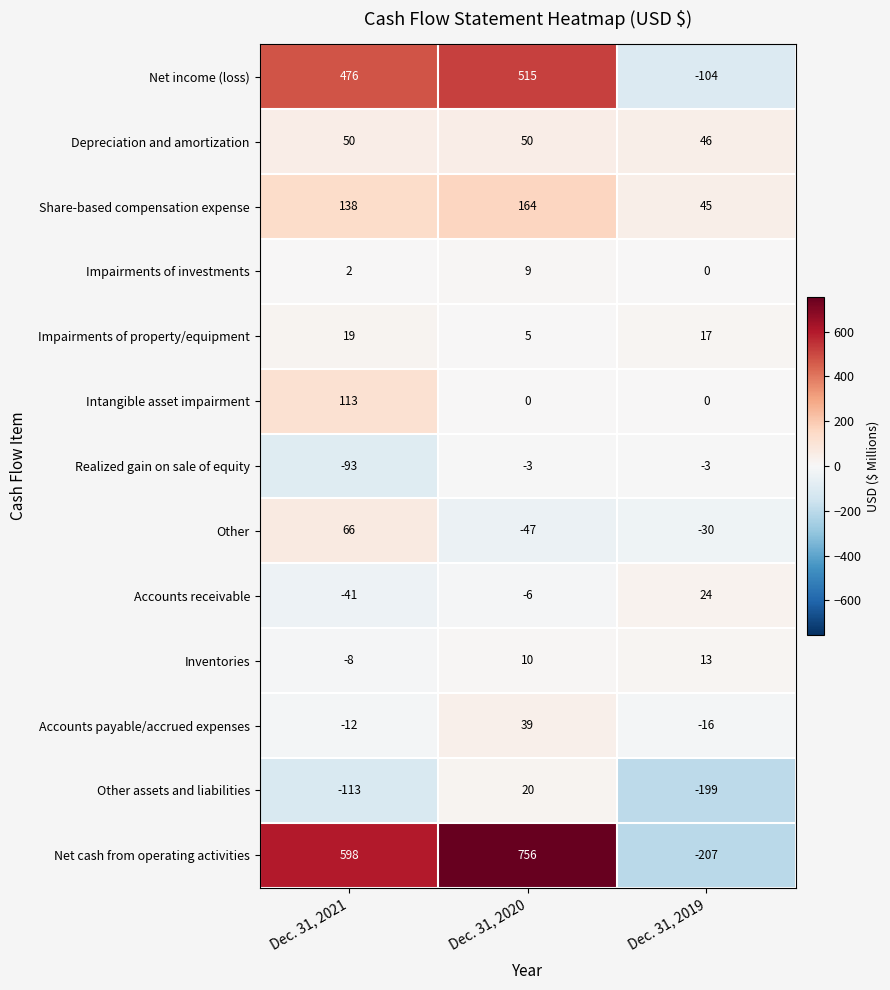

Rank the categories by Impairments of property/equipment value from highest to lowest.

Dec. 31, 2021, Dec. 31, 2019, Dec. 31, 2020